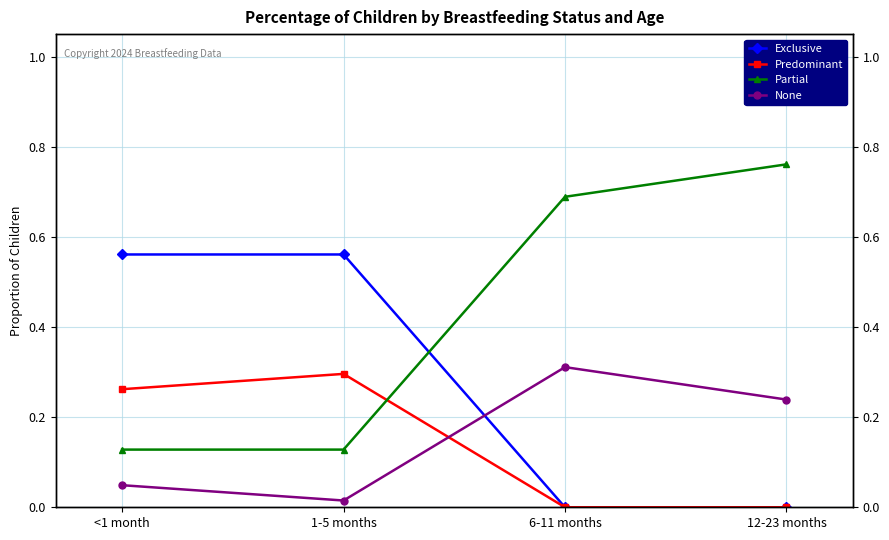

Is it true that Partial equals 0.1 at 1-5 months?

True